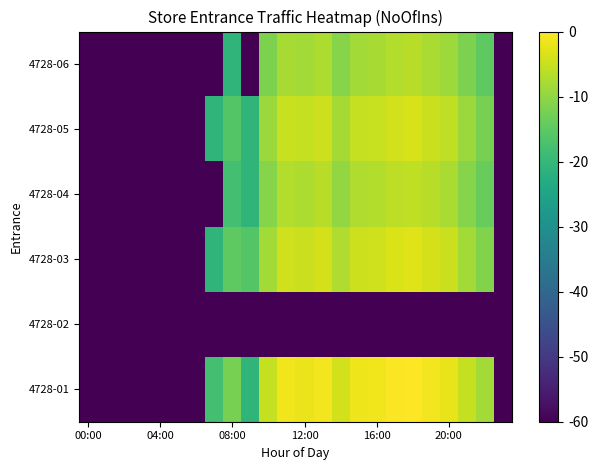

How many data points does each series have?

24